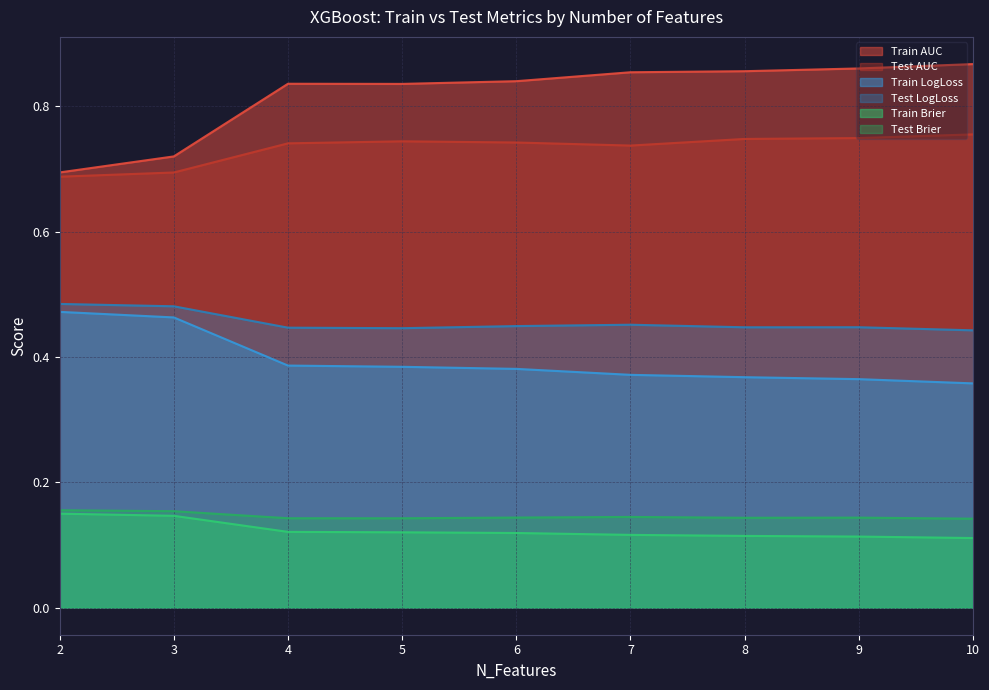

What is the difference between the highest and lowest values at 7?

0.7